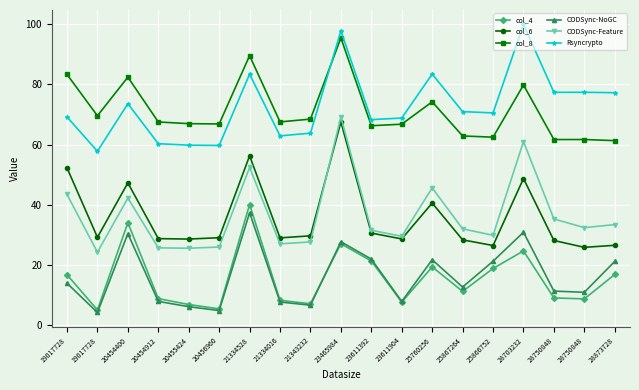

How many lines are shown in the chart?

6